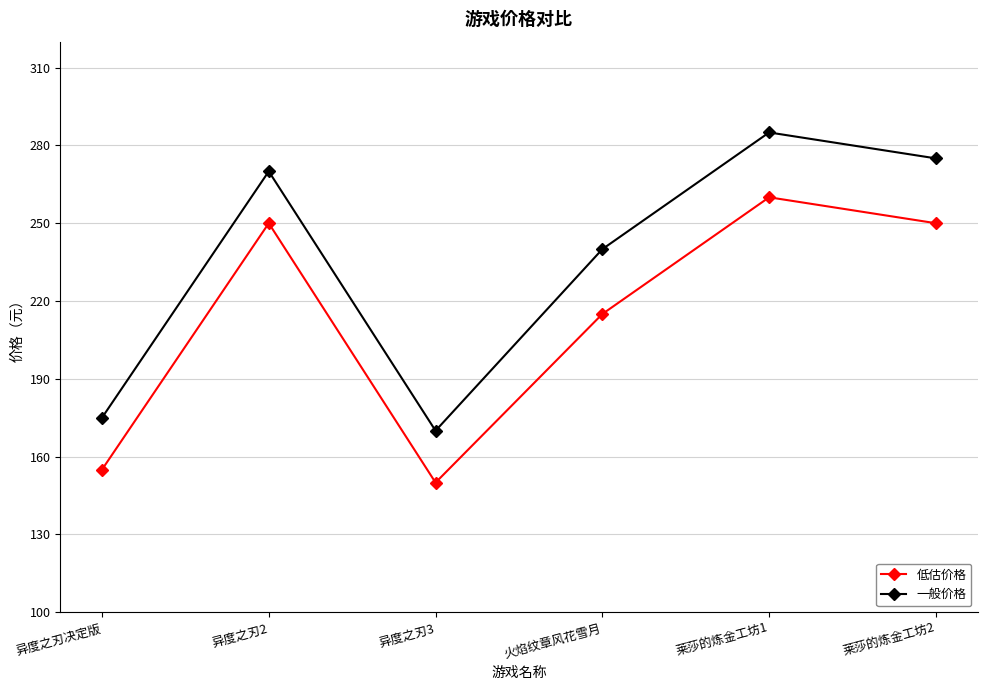

What is the smallest value displayed?

150